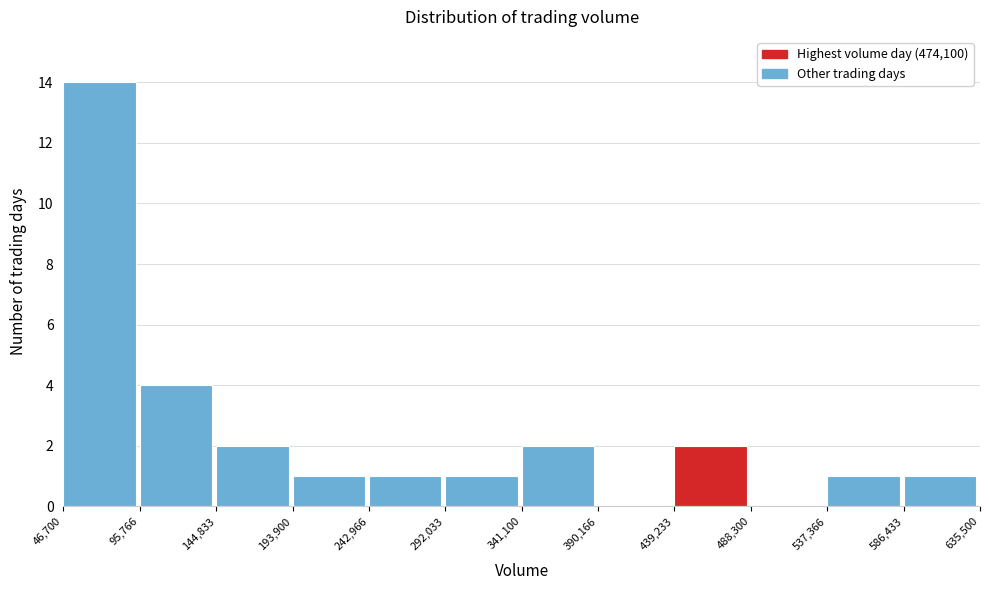

Over which range of the x-axis is the bar tallest?

46,700 to 95,766